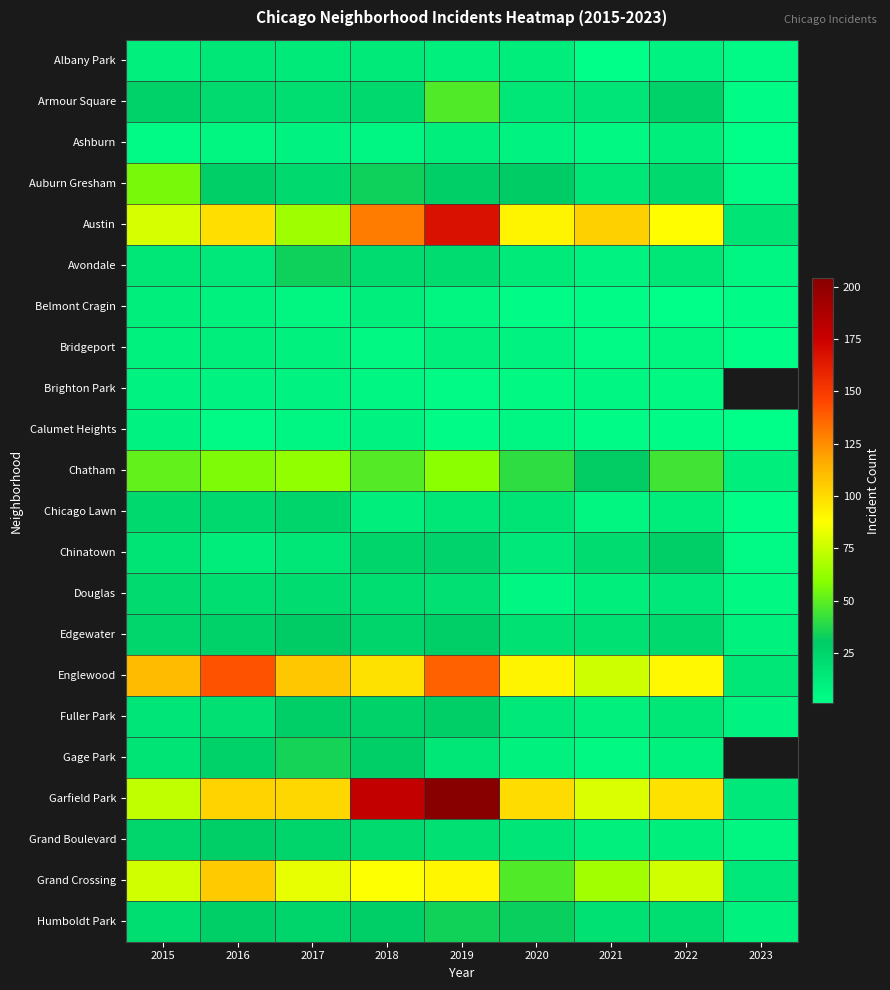

At which label does Calumet Heights reach its minimum?

2023